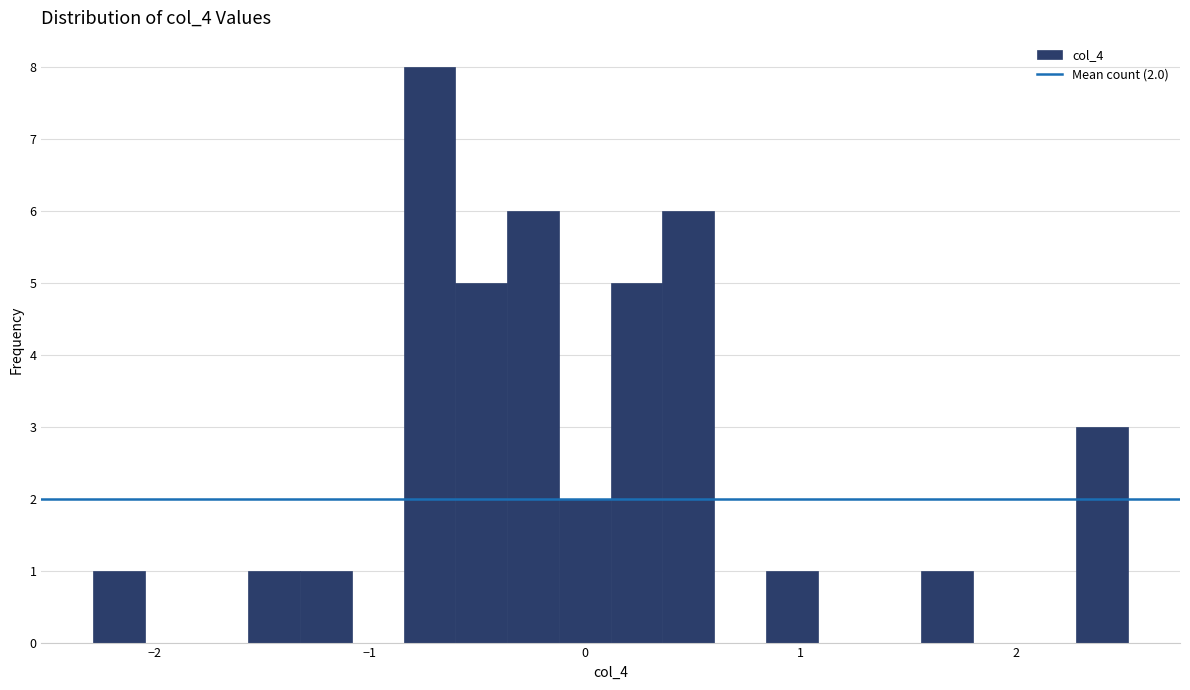

Around what value on the x-axis is the tallest bar? Give the approximate position of its centre, as read against the axis.

-0.7